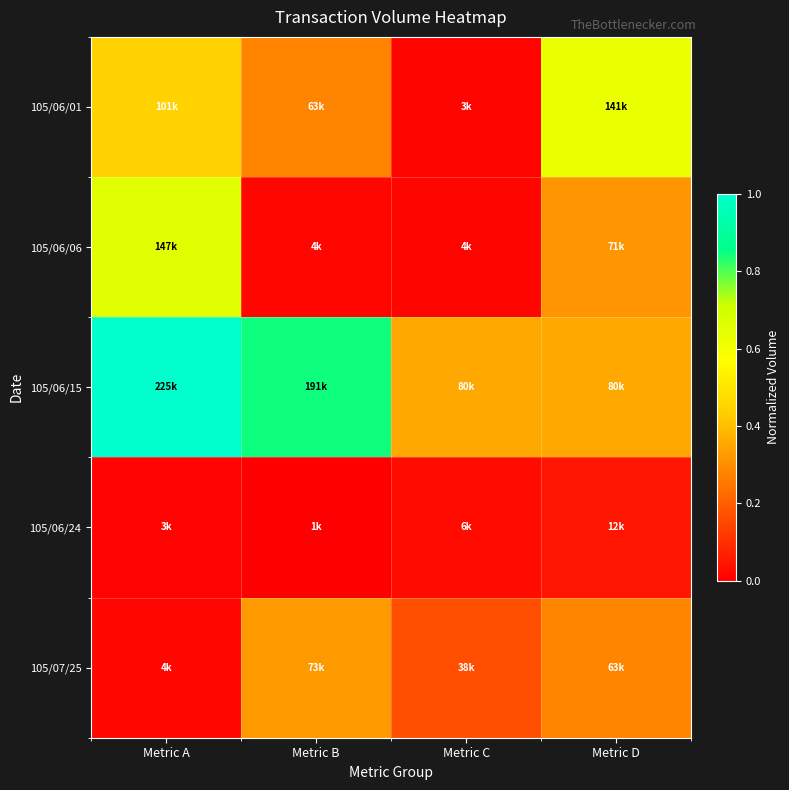

Between Metric A and Metric D, which is larger?

Metric D